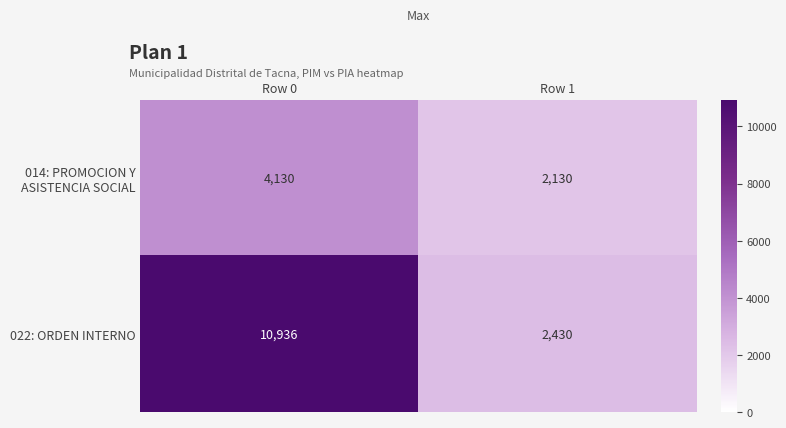

What is the sum of the 022: ORDEN INTERNO values at Row 0 and Row 1?

13366